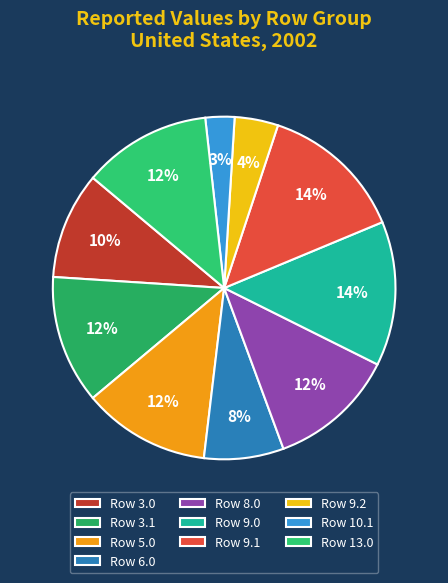

What is the smallest slice in the pie chart?

Row 10.1